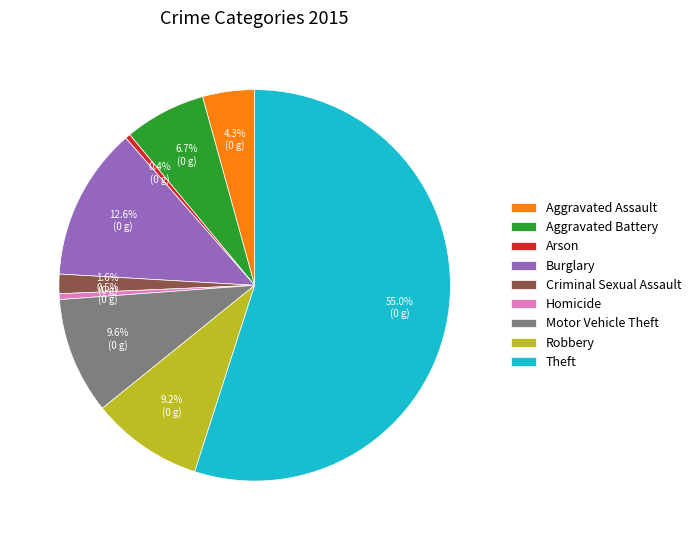

To the nearest percent, what is the combined percentage of Robbery and Theft?

64%